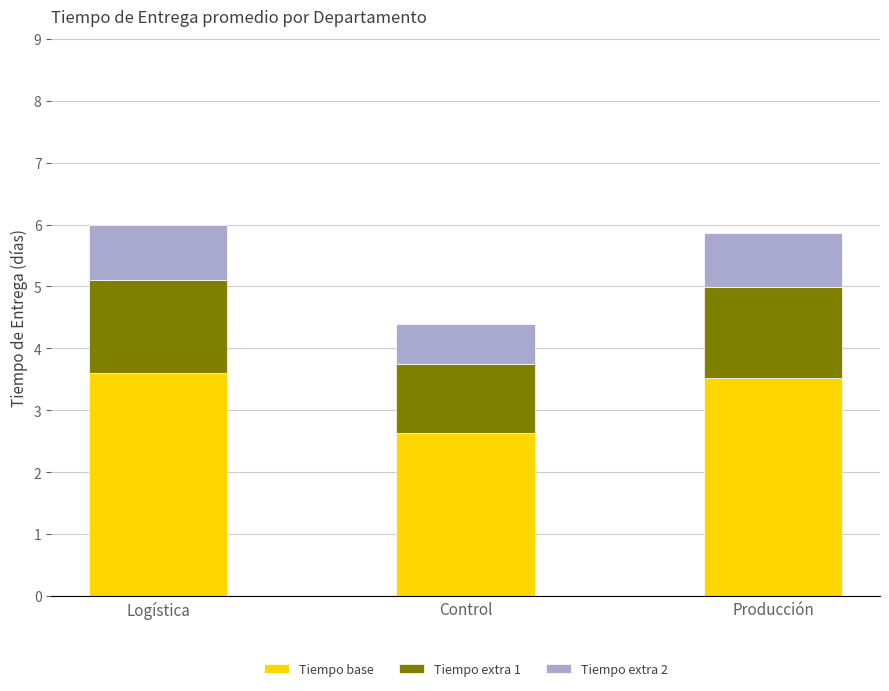

What are all the series names shown in the legend?

Tiempo base, Tiempo extra 1, Tiempo extra 2